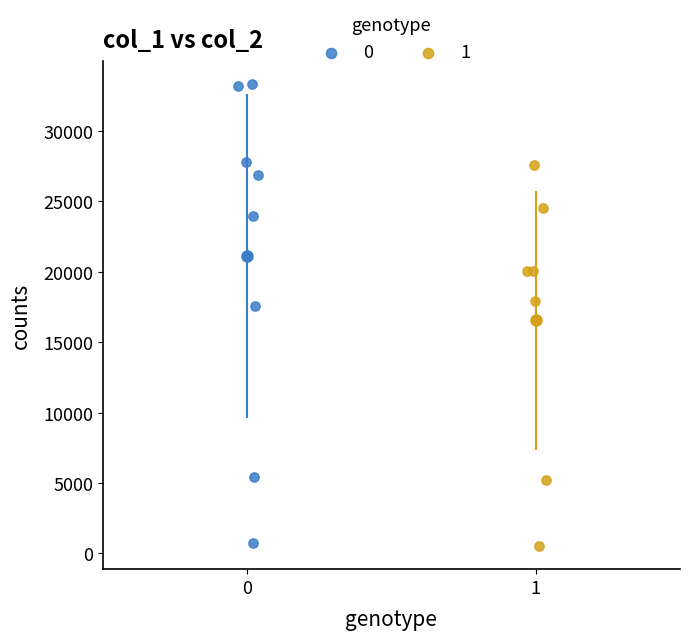

Which series has the widest spread of Y values?

0